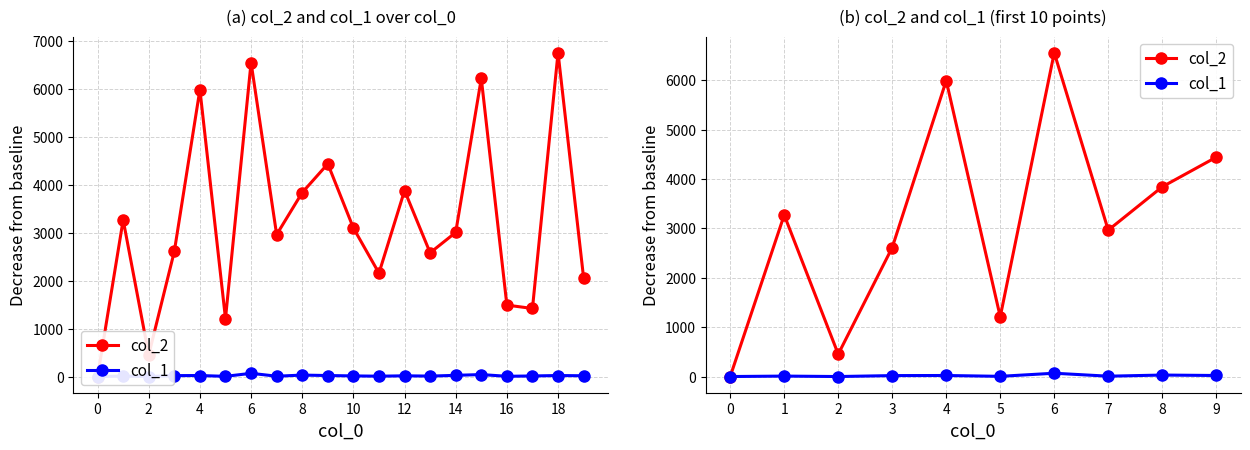

How many lines are shown in the chart?

2